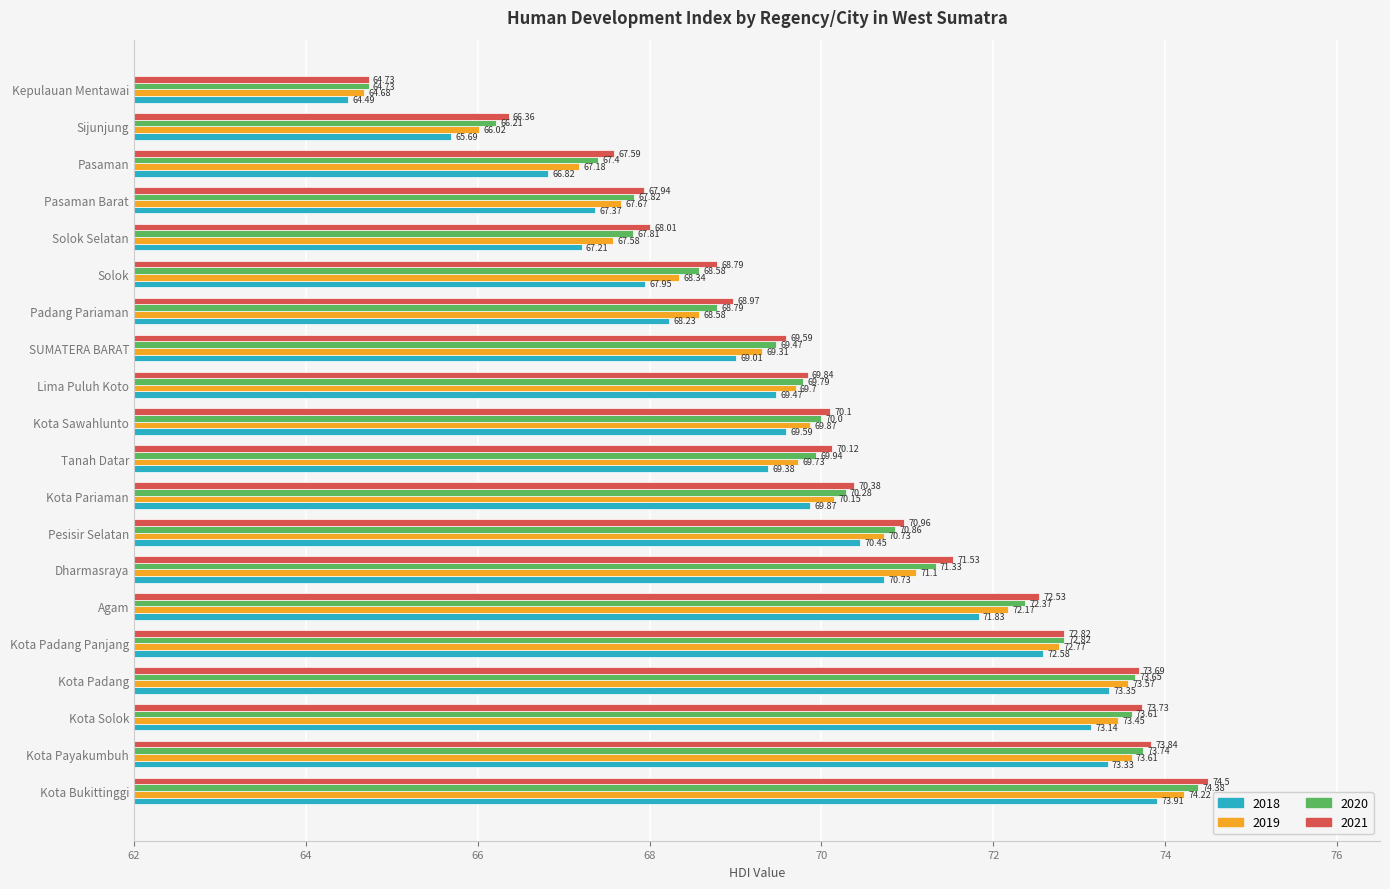

Read the 2018 value at Pasaman.

66.8